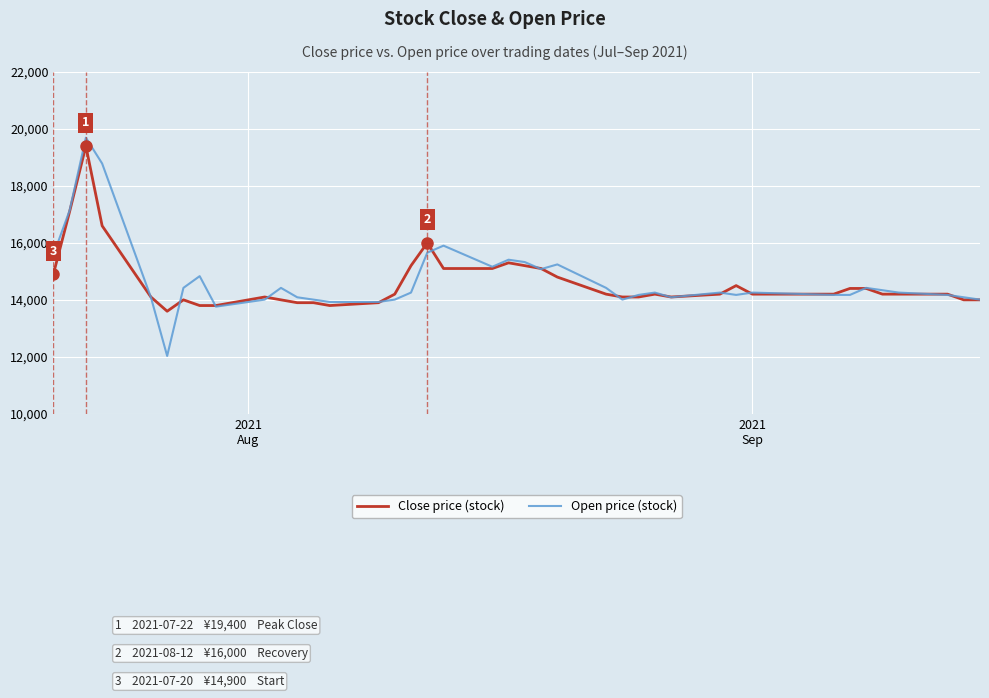

What is the lowest value of the Open price (stock) series?

12030